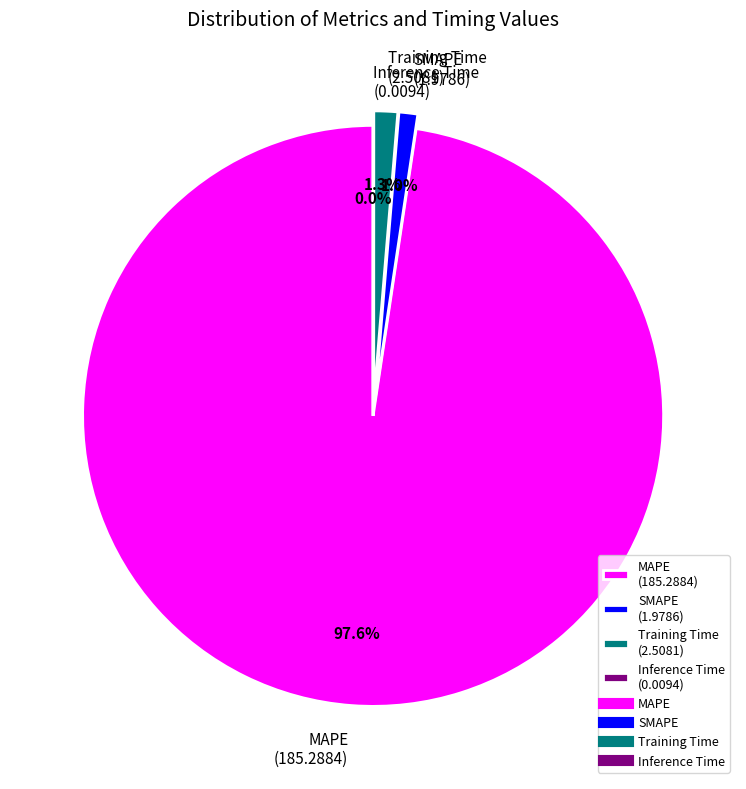

Is there any slice that represents more than half of the pie?

Yes